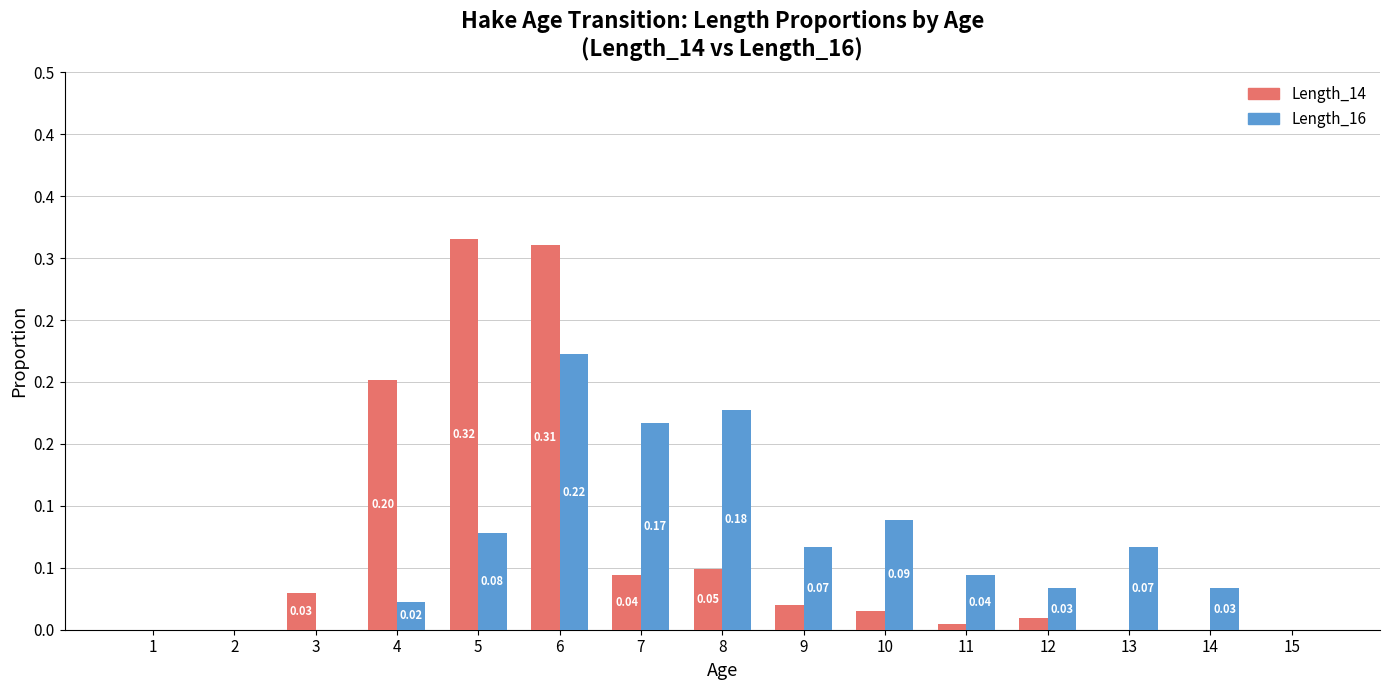

Is it true that Length_14 equals 0.0 at 11?

True